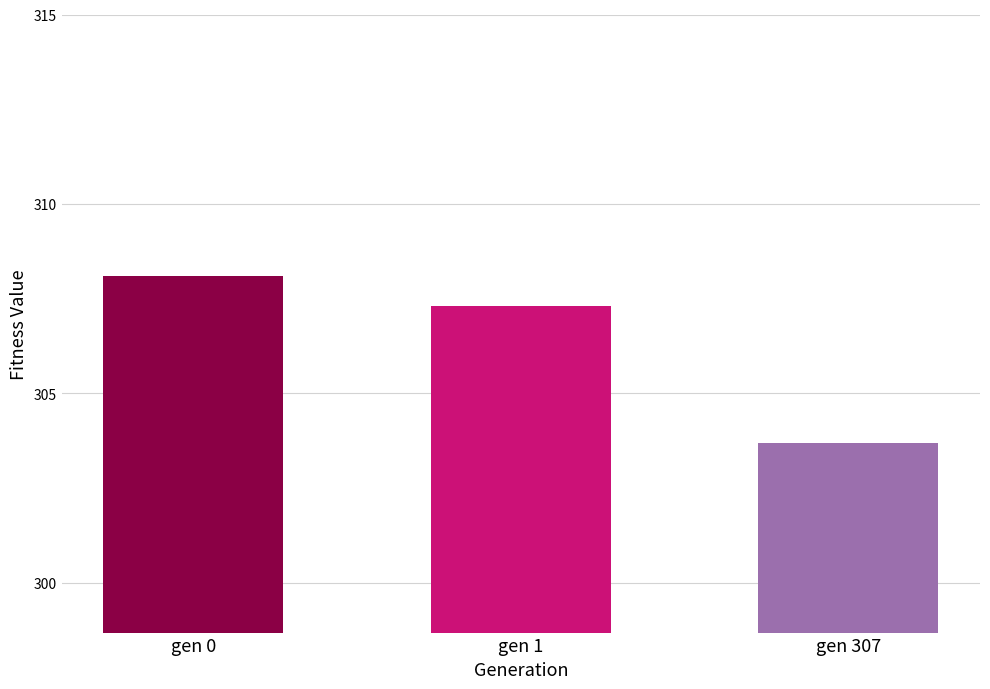

What is the change in value from gen 1 to gen 307?

-3.6